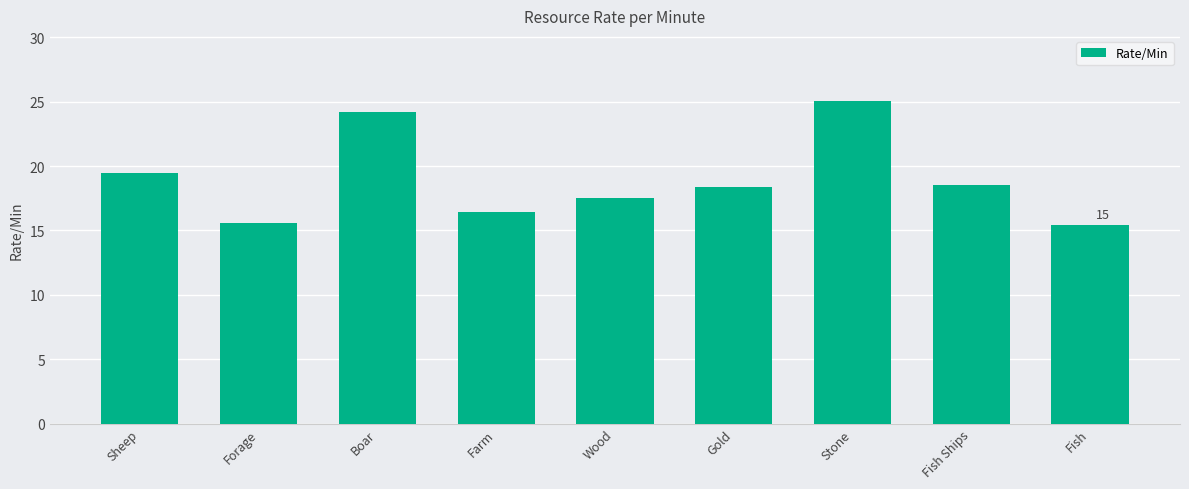

Which category has the highest value across all series?

Stone